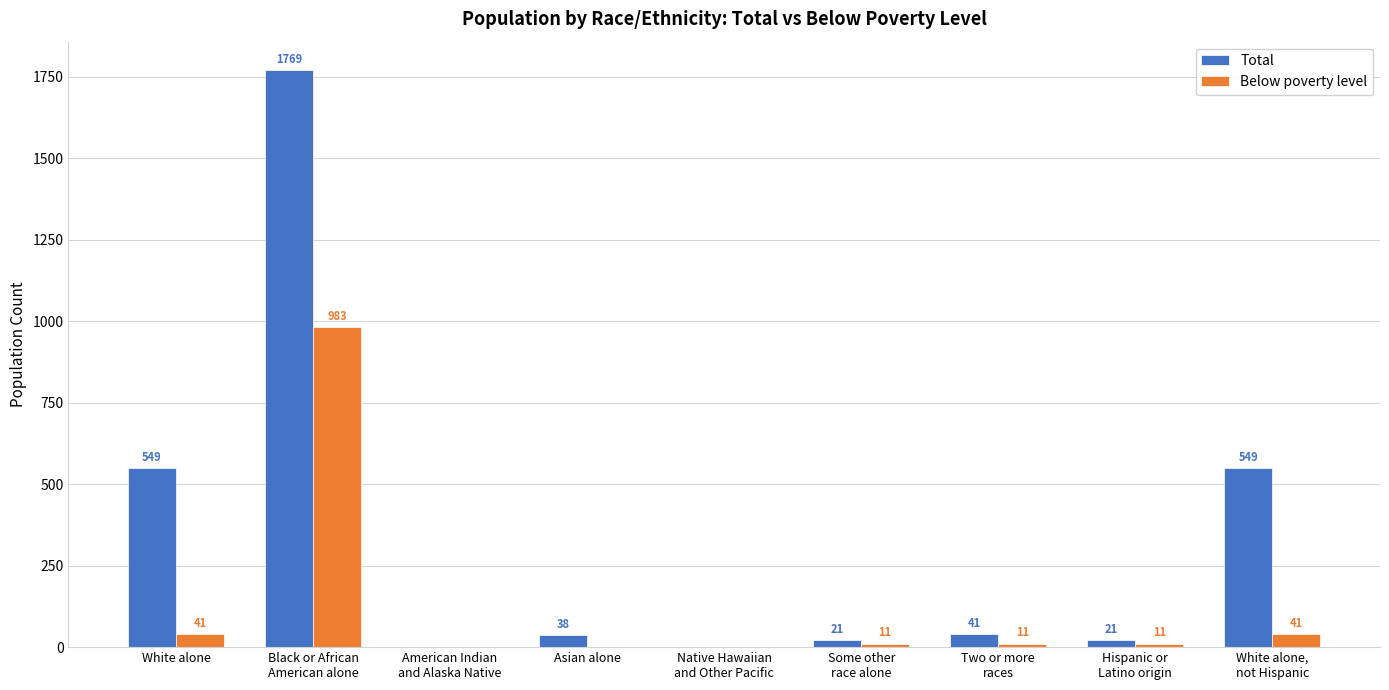

What is the maximum value for Total?

1769